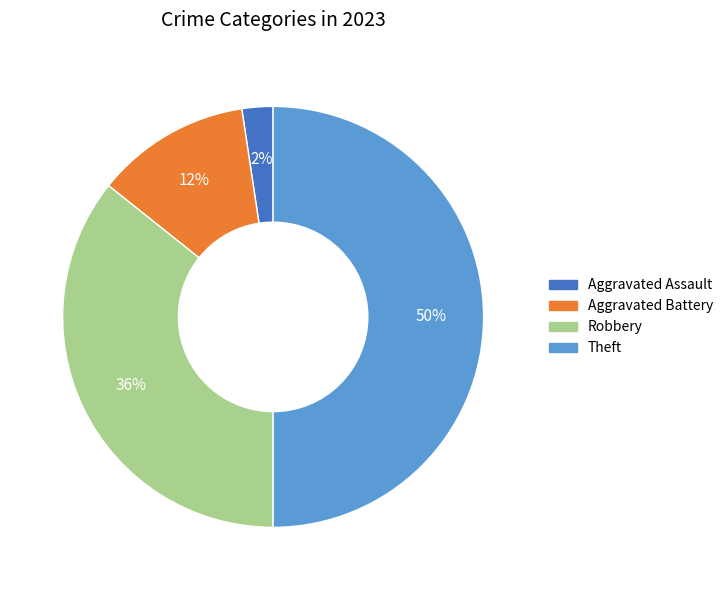

How many segments does this pie chart have?

4